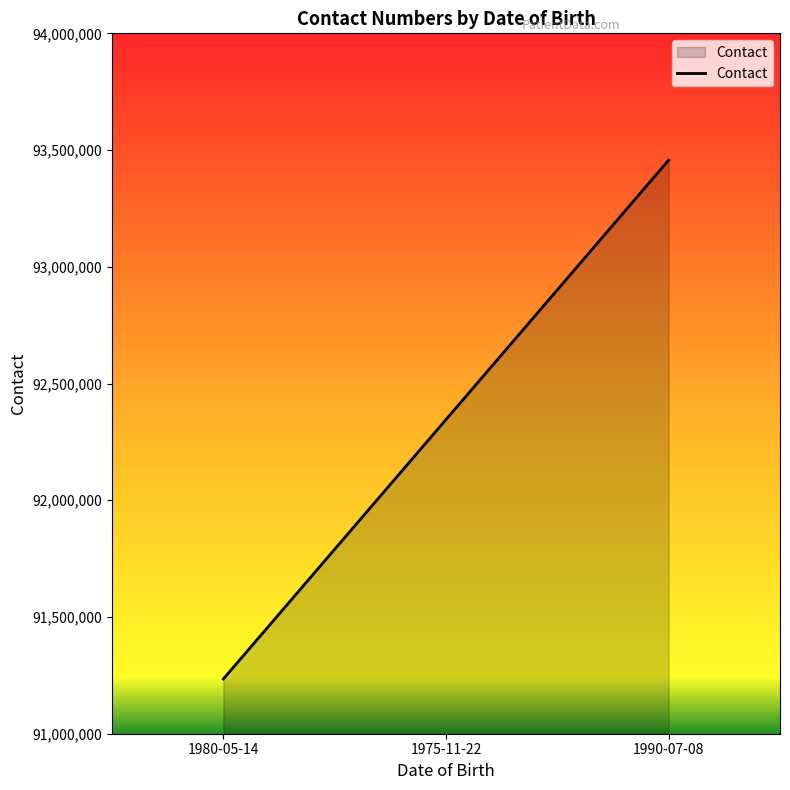

At which label is the value closest to 92345678?

1975-11-22